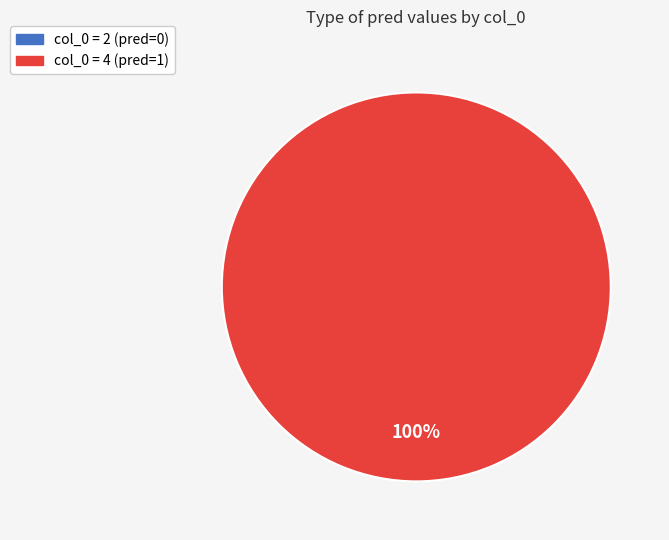

To the nearest percent, what is the difference between the largest and smallest slice percentages?

100%